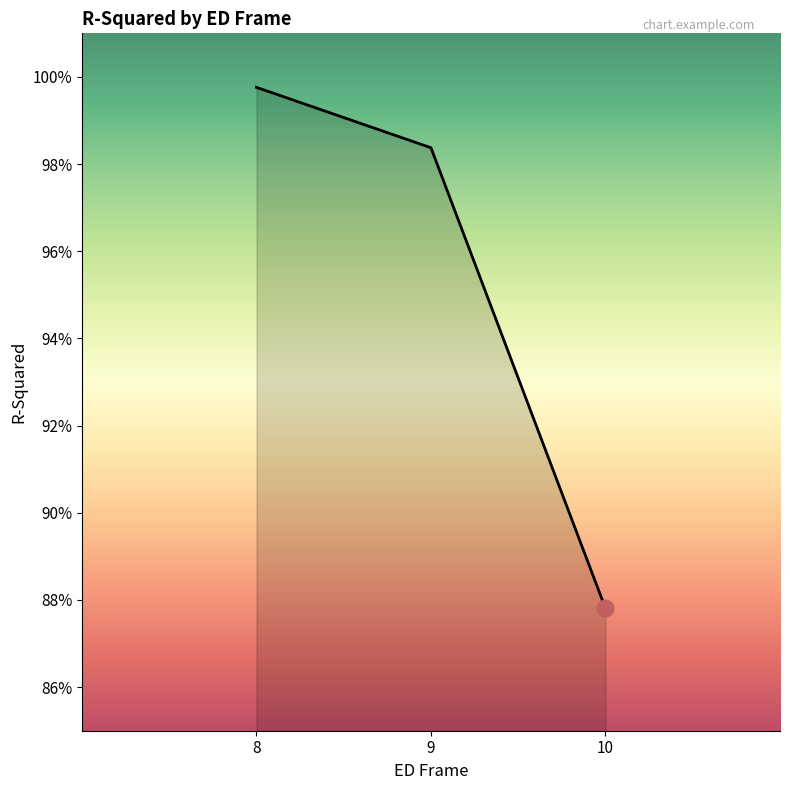

What is the minimum value shown in the chart?

0.9